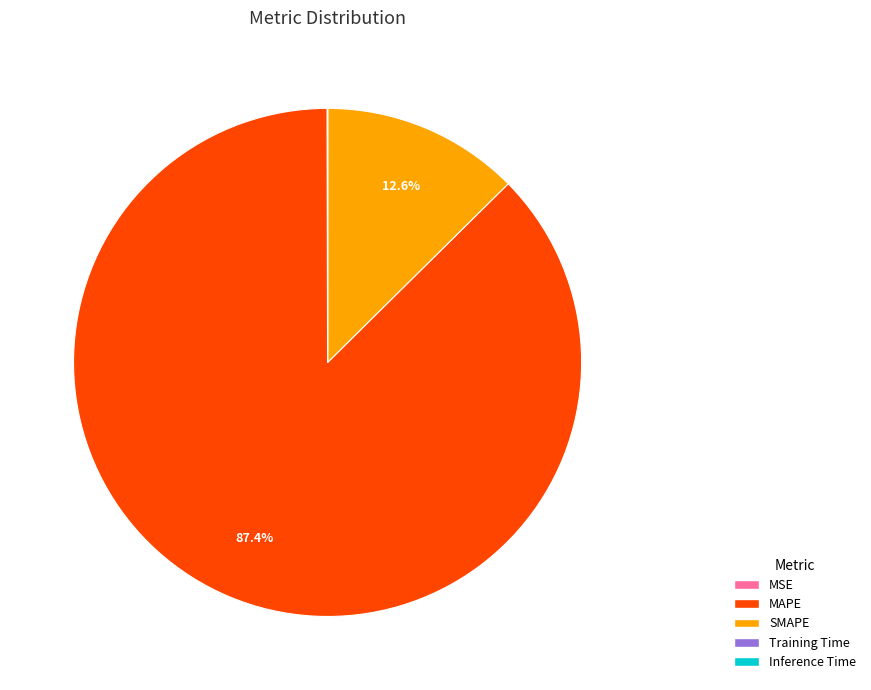

What percentage is the MAPE slice, to the nearest percent?

87%